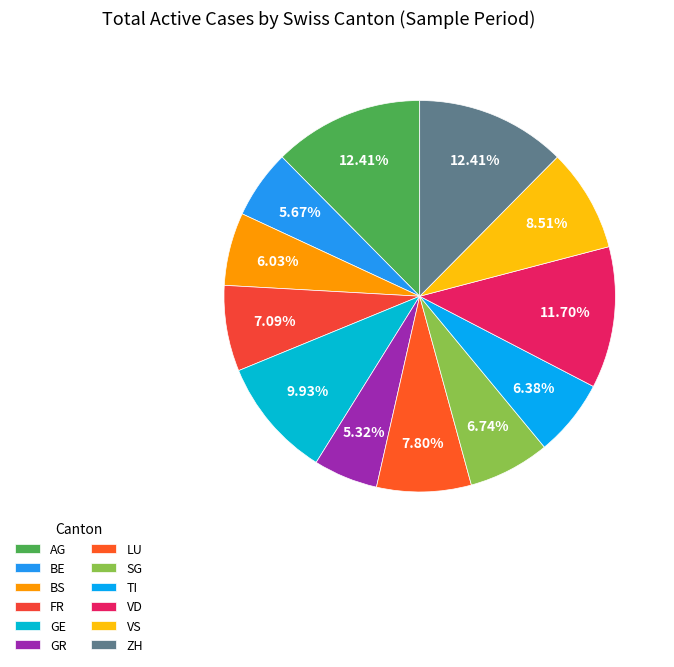

What percentage is the VD slice, to the nearest percent?

12%